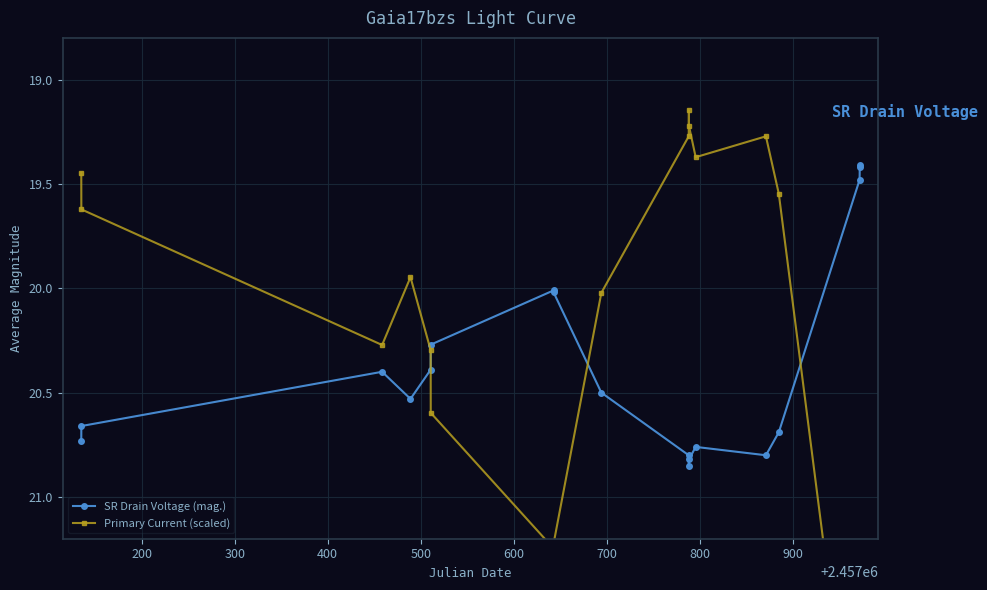

What is the lowest value of the SR Drain Voltage (mag.) series?

19.4